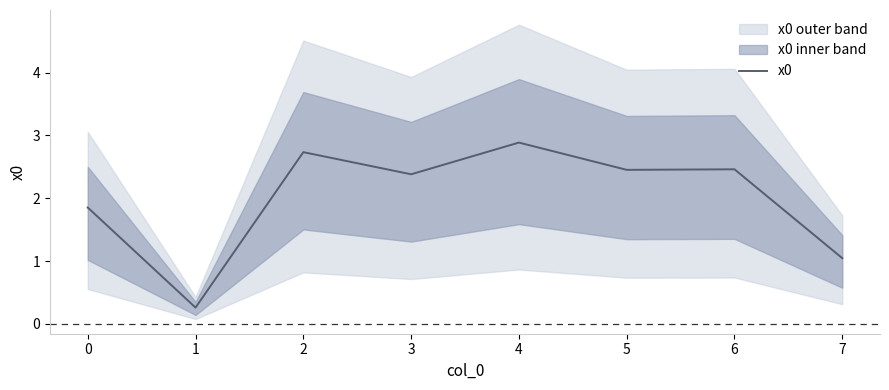

Rank the categories by value from lowest to highest.

1, 7, 0, 3, 5, 6, 2, 4